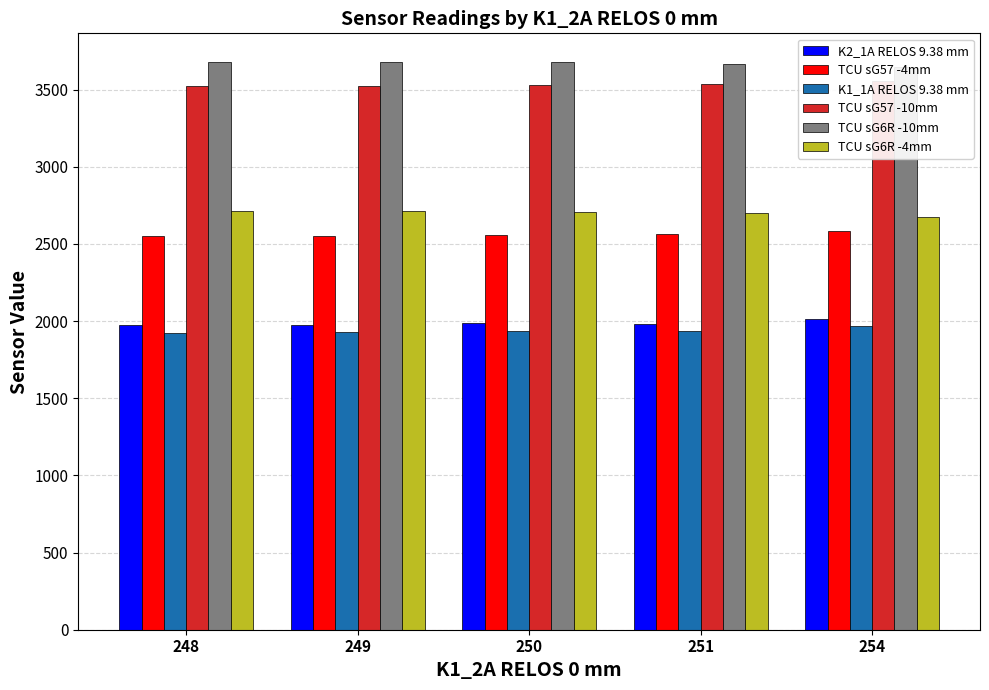

What is the smallest value displayed?

1925.0